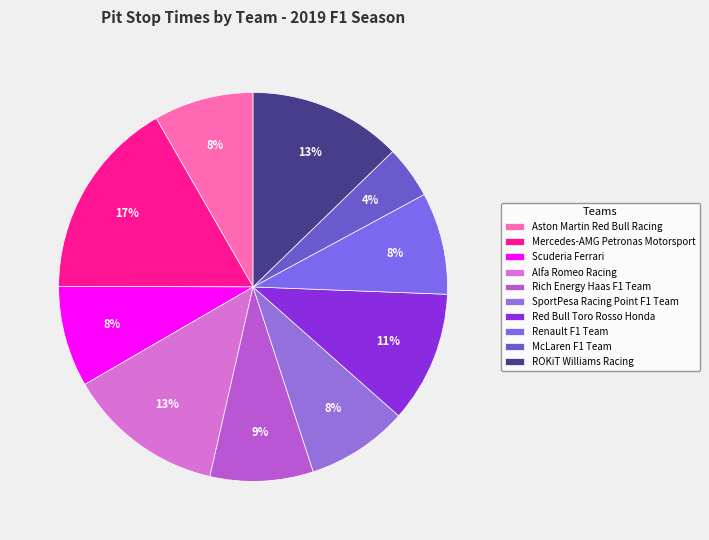

How many slices are in this pie chart?

10